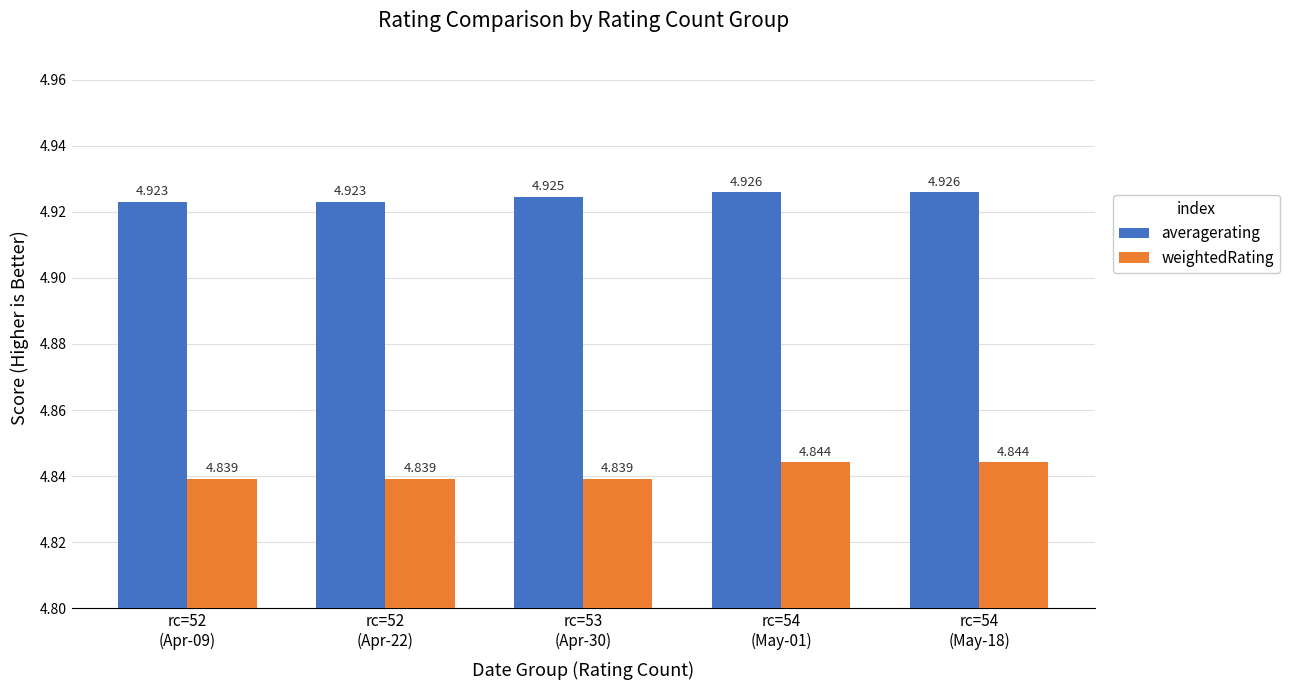

List the series in order of their overall mean, lowest first.

weightedRating, averagerating